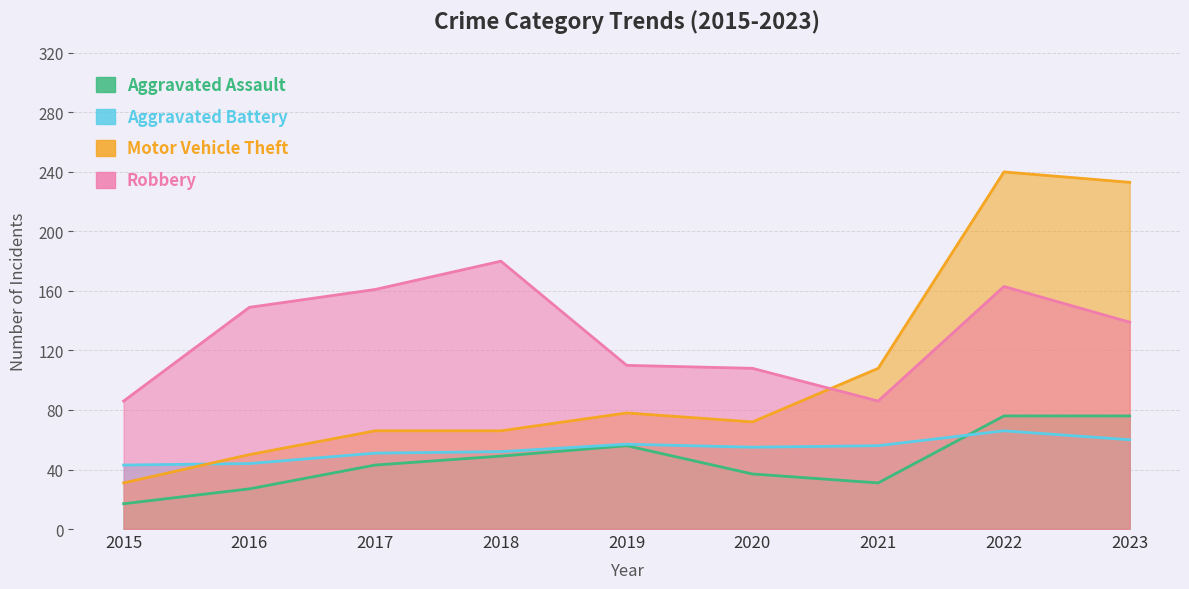

True or false: Aggravated Assault and Robbery cross at least once.

False